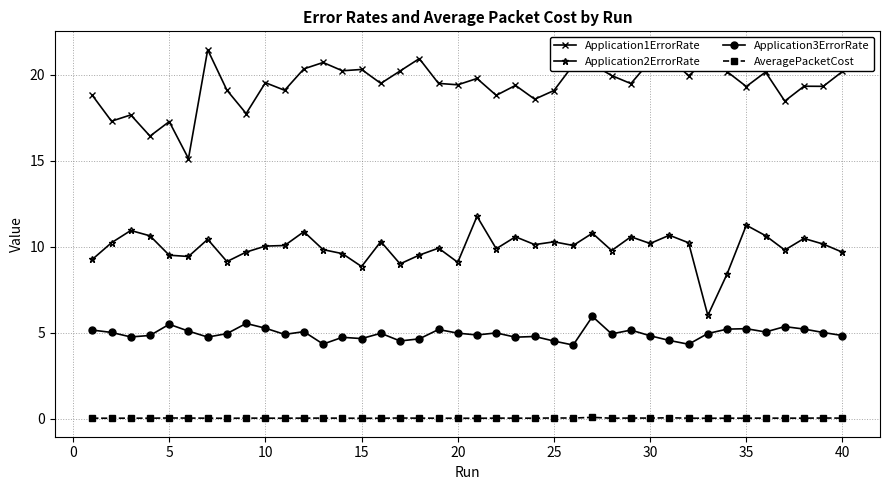

List the series in order of their overall mean, highest first.

Application1ErrorRate, Application2ErrorRate, Application3ErrorRate, AveragePacketCost